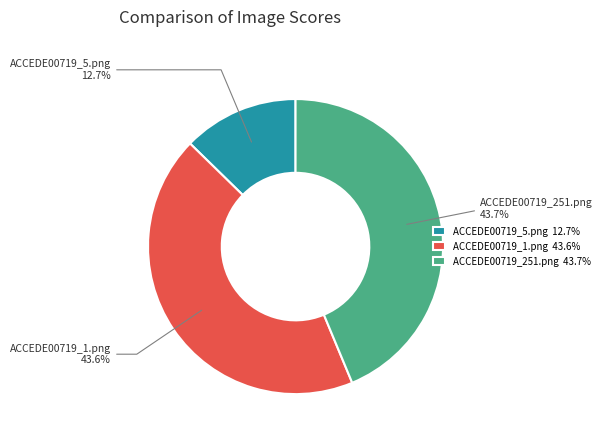

What percentage do ACCEDE00719_5.png and ACCEDE00719_251.png together represent?

56.4%